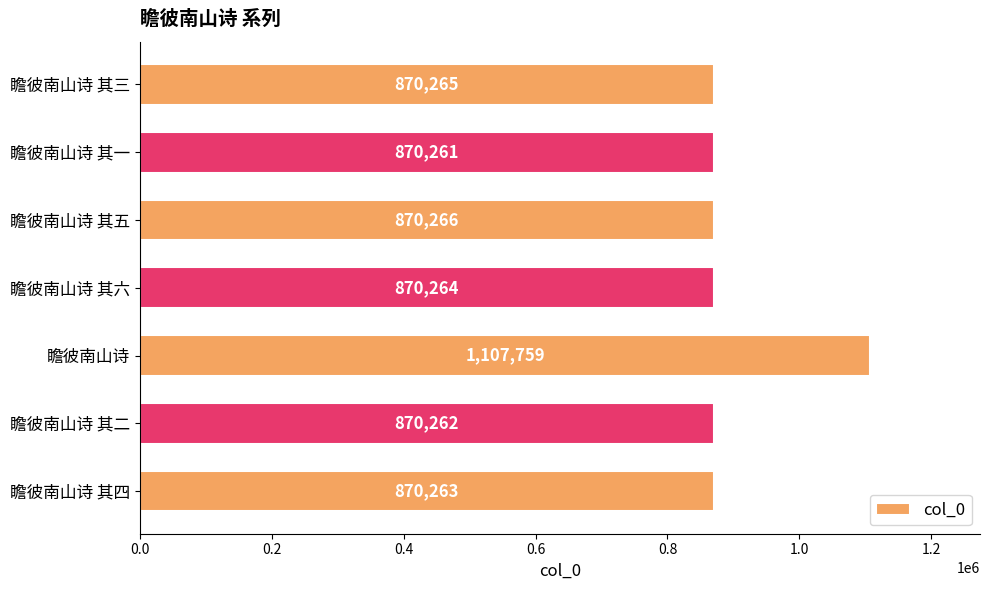

How many distinct data groups are displayed?

1